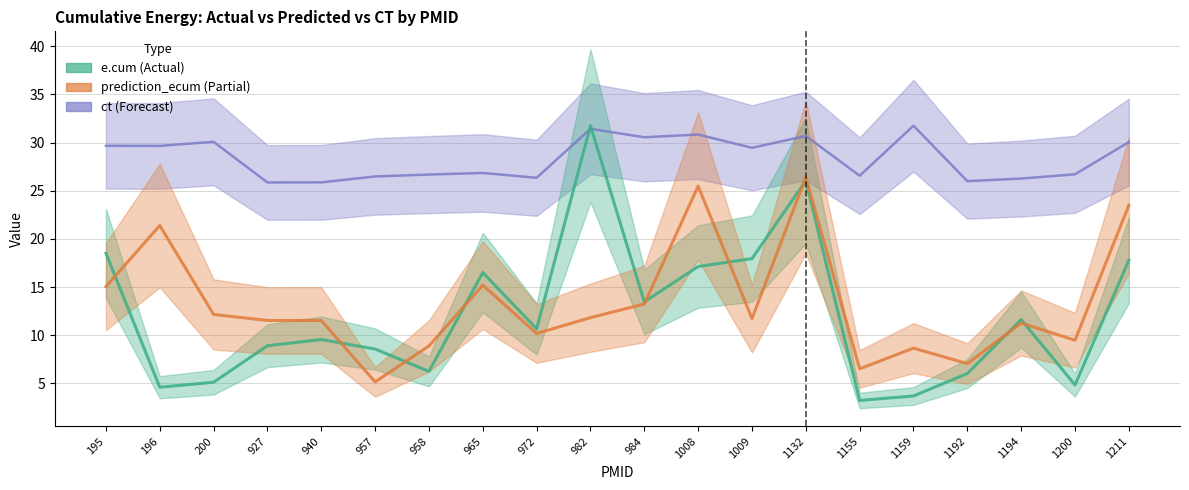

At which category is the sum across all series the highest?

1132